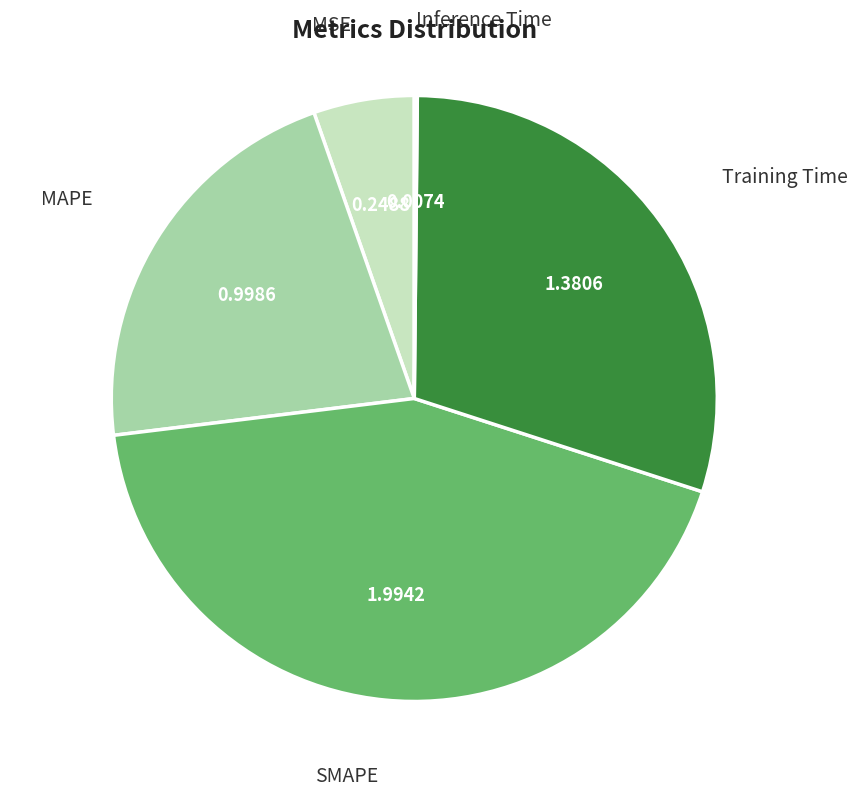

Does any single category account for the majority?

No